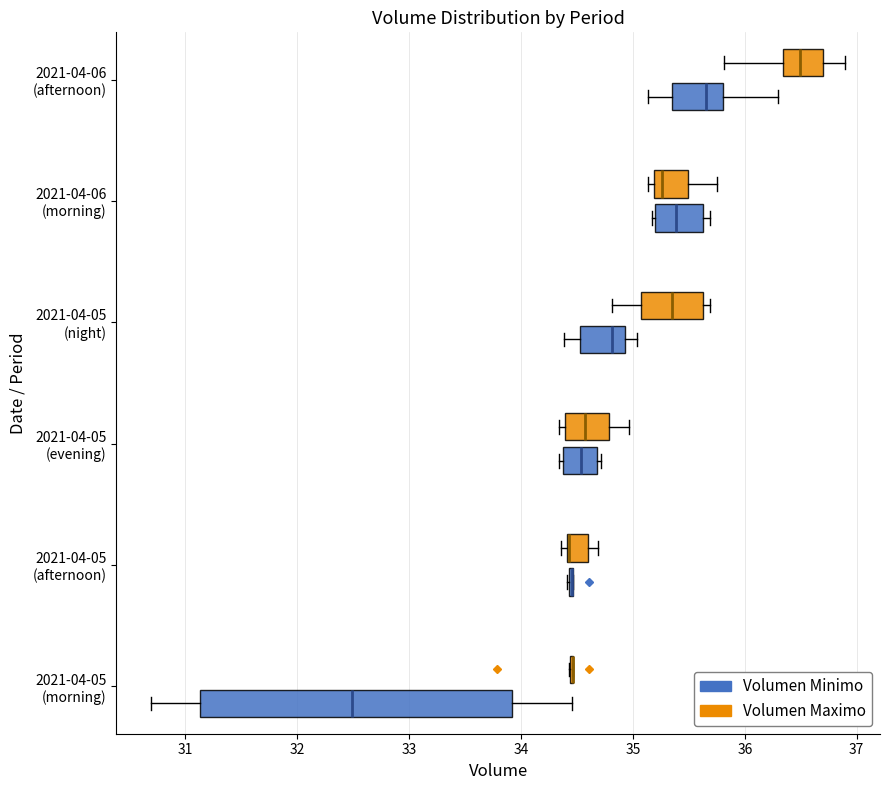

Reading bottom to top, transcribe this box plot: for each box, give where its median line is, the range the box spans, and where its two whiskers end, as read against the x-axis. The values are not printed on the chart, so give them approximately, as read against the axis.

2021-04-05 (morning) (Volumen Minimo): median 32.5, box 31.1 to 33.9, whiskers 30.7 to 34.5
2021-04-05 (morning) (Volumen Maximo): box collapsed to a line at 34.5, whiskers 34.4 to 34.5
2021-04-05 (afternoon) (Volumen Minimo): box collapsed to a line at 34.5, whiskers 34.4 to 34.5
2021-04-05 (afternoon) (Volumen Maximo): median 34.4 (drawn on the box's left edge), box 34.4 to 34.6, whiskers 34.4 (just left of the box's left edge) to 34.7
2021-04-05 (evening) (Volumen Minimo): median 34.5, box 34.4 to 34.7, whiskers 34.3 to 34.7
2021-04-05 (evening) (Volumen Maximo): median 34.6, box 34.4 to 34.8, whiskers 34.3 to 35.0
2021-04-05 (night) (Volumen Minimo): median 34.8, box 34.5 to 34.9, whiskers 34.4 to 35.0
2021-04-05 (night) (Volumen Maximo): median 35.3, box 35.1 to 35.6, whiskers 34.8 to 35.7
2021-04-06 (morning) (Volumen Minimo): median 35.4, box 35.2 to 35.6, whiskers 35.2 (just left of the box's left edge) to 35.7
2021-04-06 (morning) (Volumen Maximo): median 35.3, box 35.2 to 35.5, whiskers 35.1 to 35.8
2021-04-06 (afternoon) (Volumen Minimo): median 35.7, box 35.3 to 35.8, whiskers 35.1 to 36.3
2021-04-06 (afternoon) (Volumen Maximo): median 36.5, box 36.3 to 36.7, whiskers 35.8 to 36.9